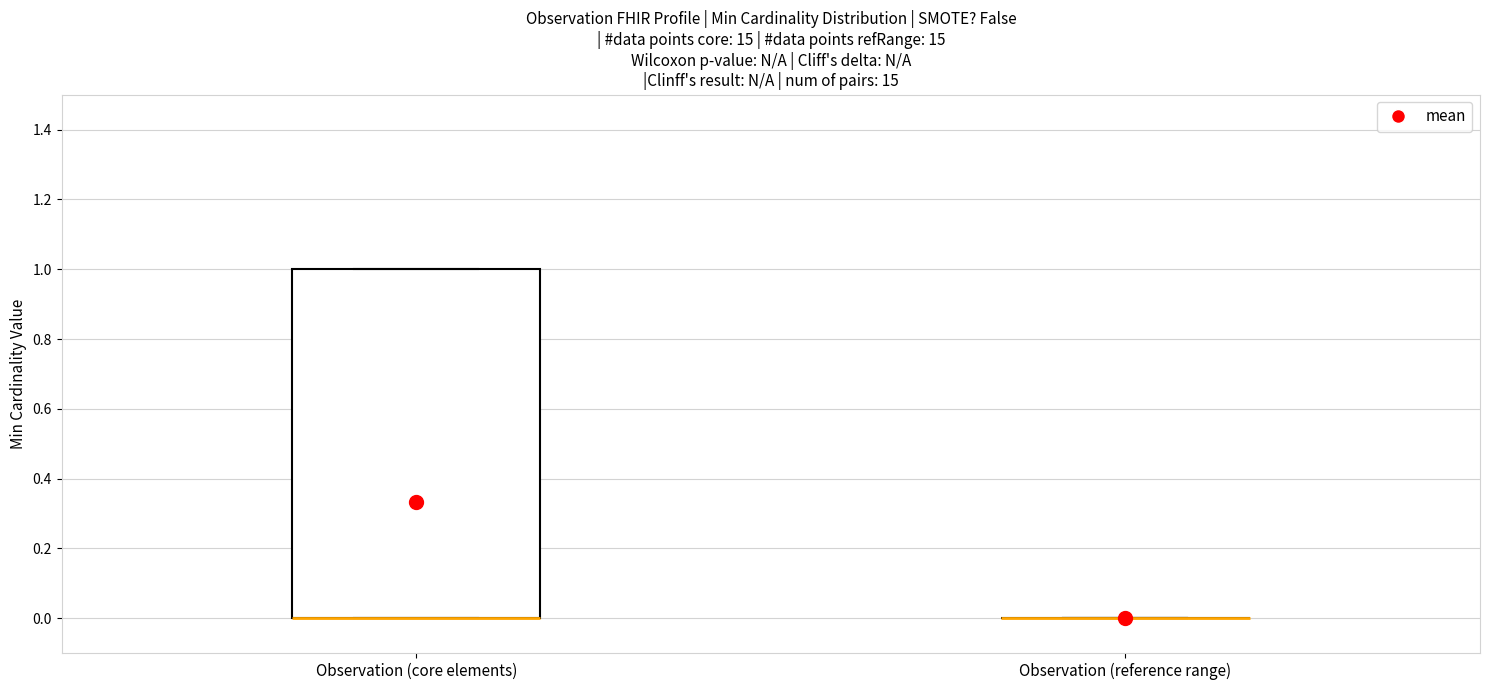

Where is the lower edge of the box for Observation (core elements) on the y-axis? The values are not printed on the chart, so give them approximately, as read against the axis.

0